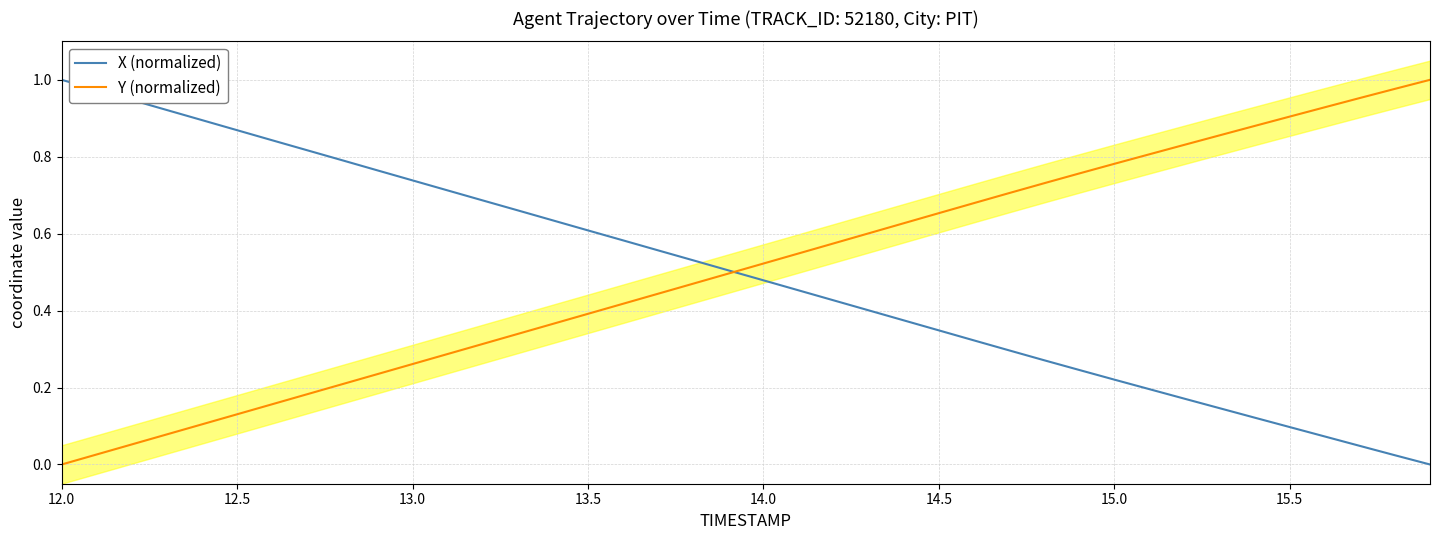

True or false: X (normalized) has a value of 1.0 at 12.0.

True